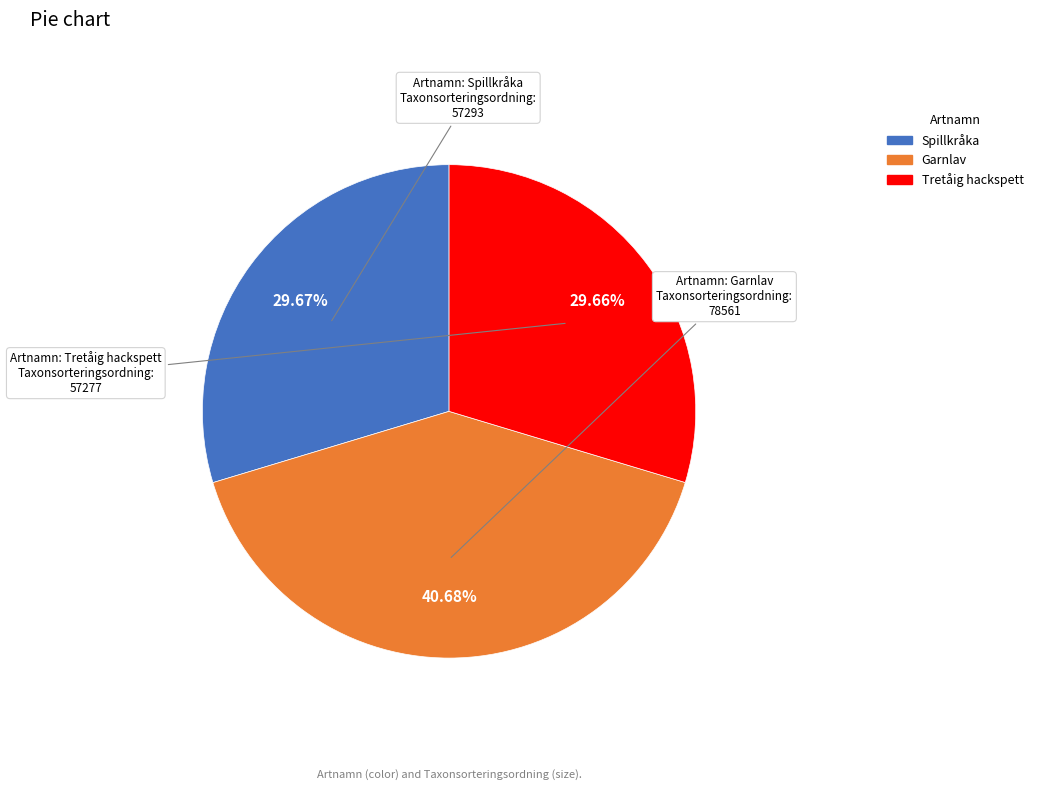

To the nearest percent, what is the combined percentage of Tretåig hackspett and Garnlav?

70%